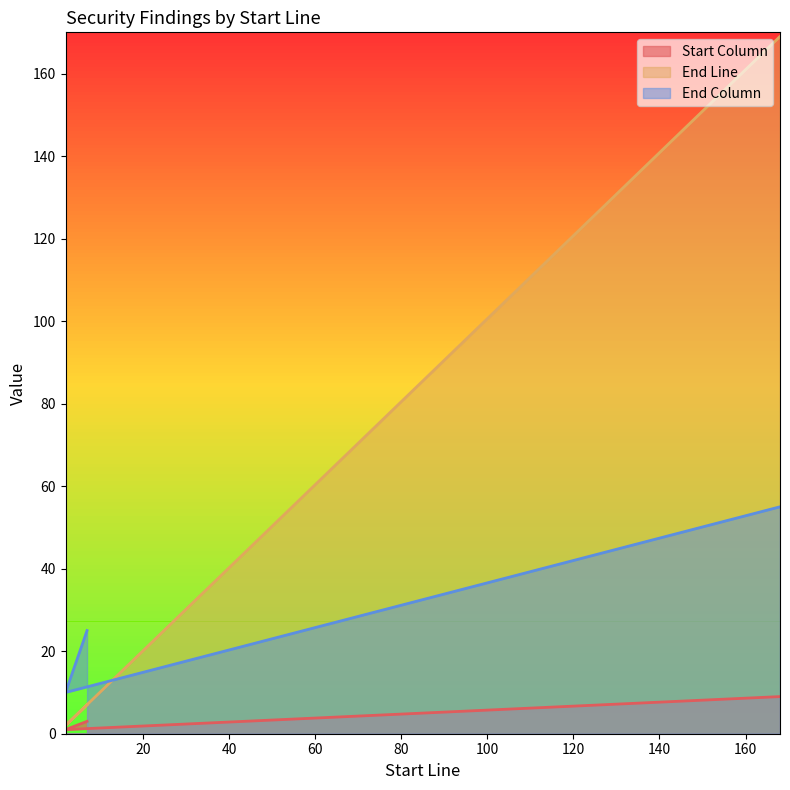

How many series are shown in this chart?

3